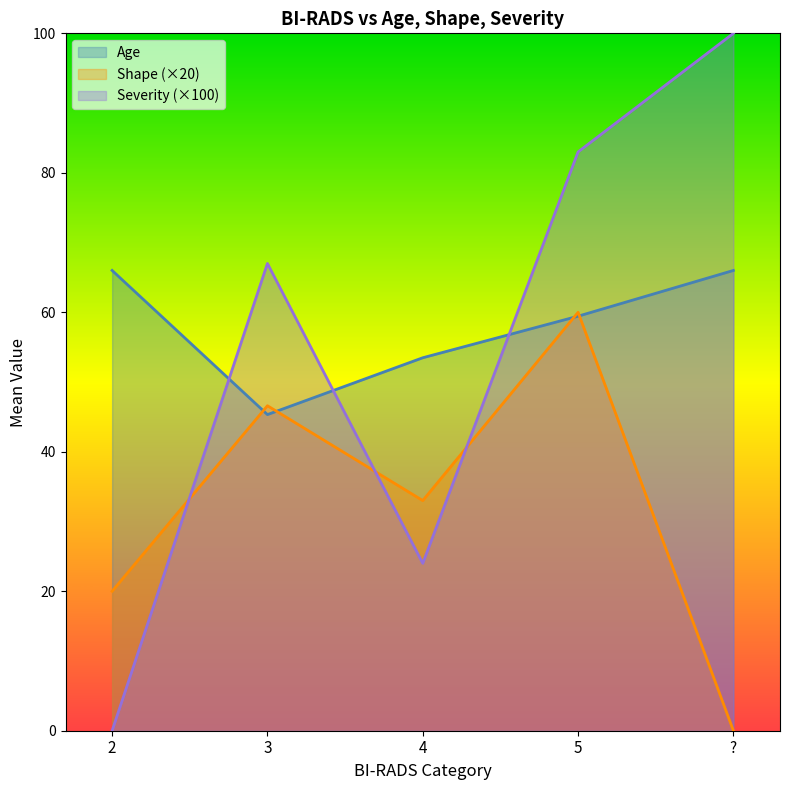

Which series has the largest total across all categories?

Age